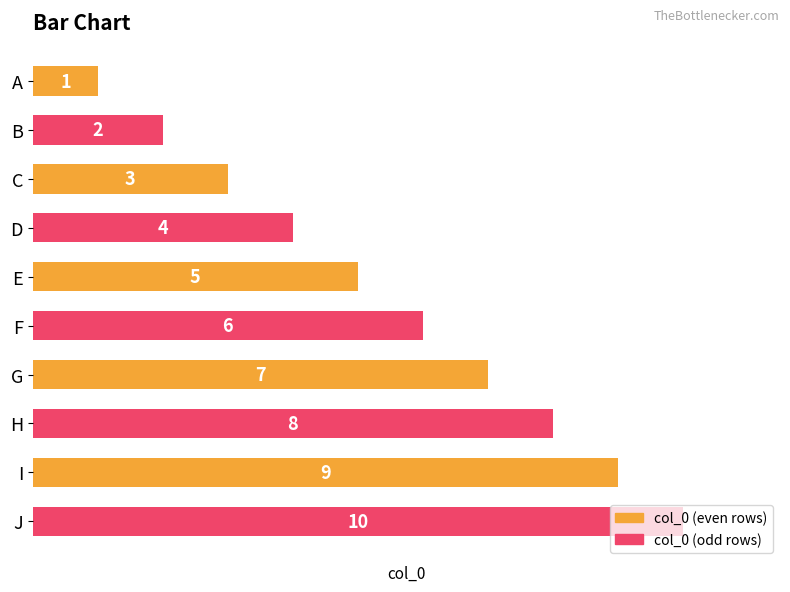

How many bars are there in total?

10